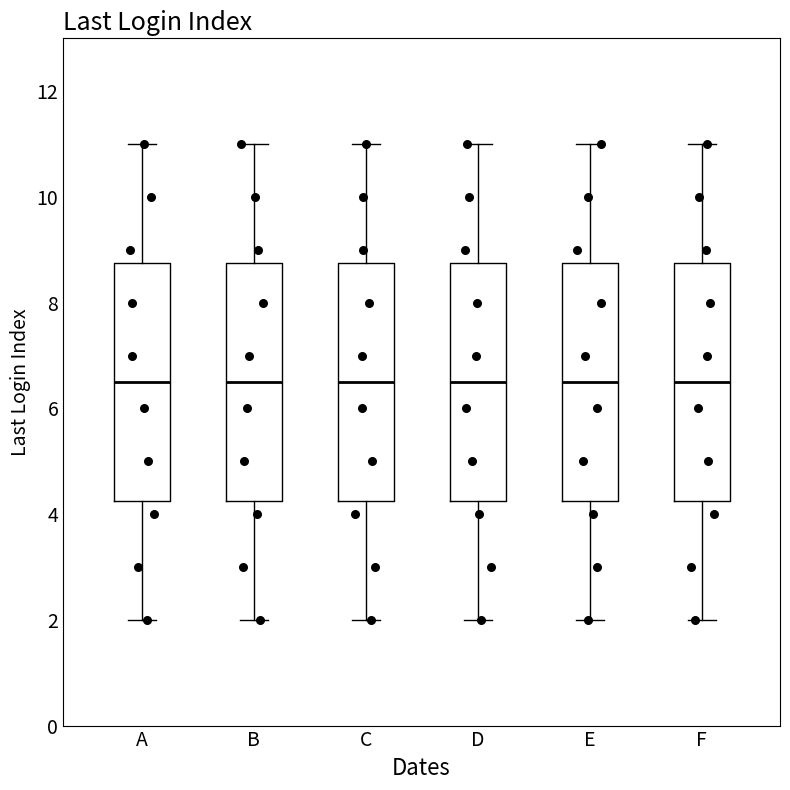

Where does the upper whisker of the box for B end on the y-axis? The values are not printed on the chart, so give them approximately, as read against the axis.

11.0